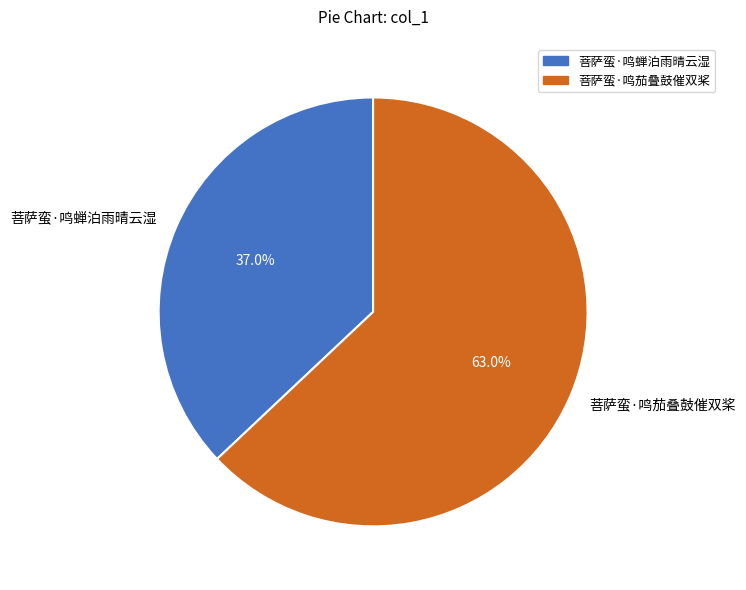

Which has a higher value, 菩萨蛮·鸣茄叠鼓催双桨 or 菩萨蛮·鸣蝉泊雨晴云湿?

菩萨蛮·鸣茄叠鼓催双桨